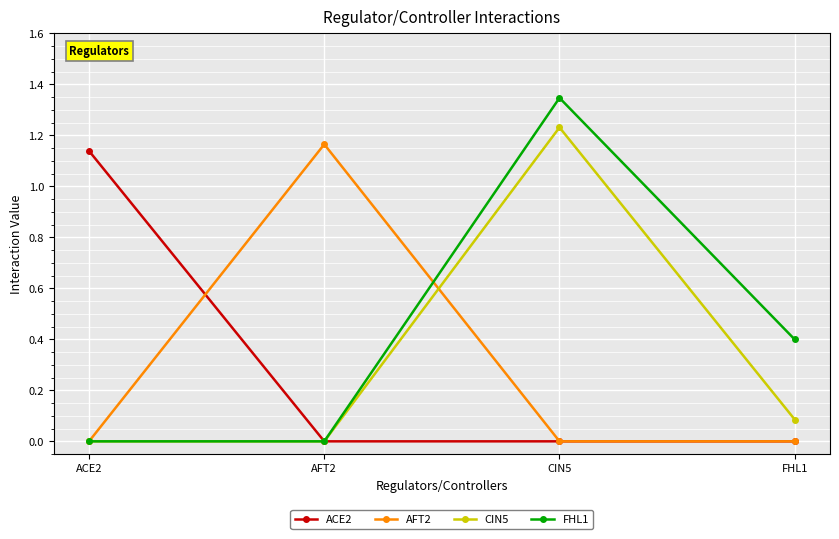

Which series has the largest total across all categories?

FHL1